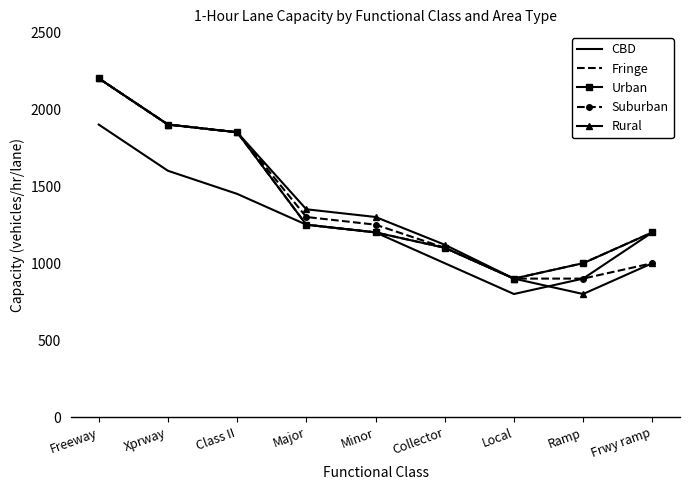

What is the label of the 8th point from the right?

Xprway